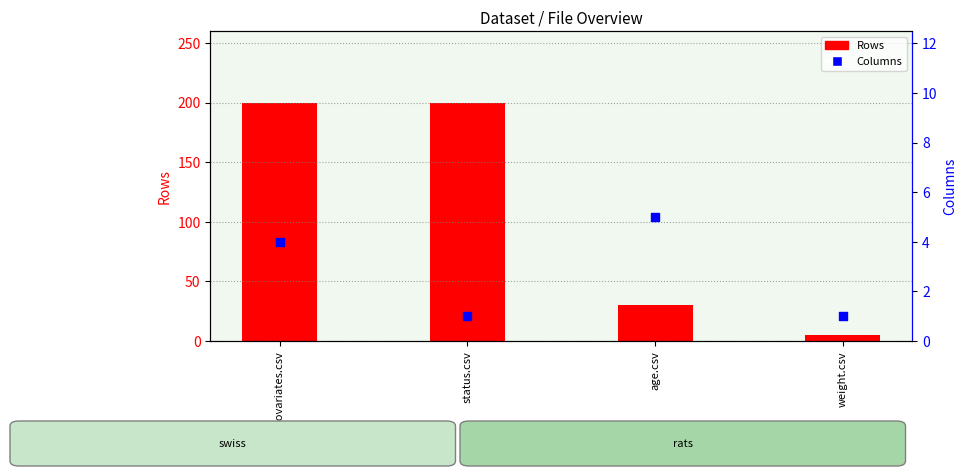

What are all the series names shown in the legend?

Rows, Columns